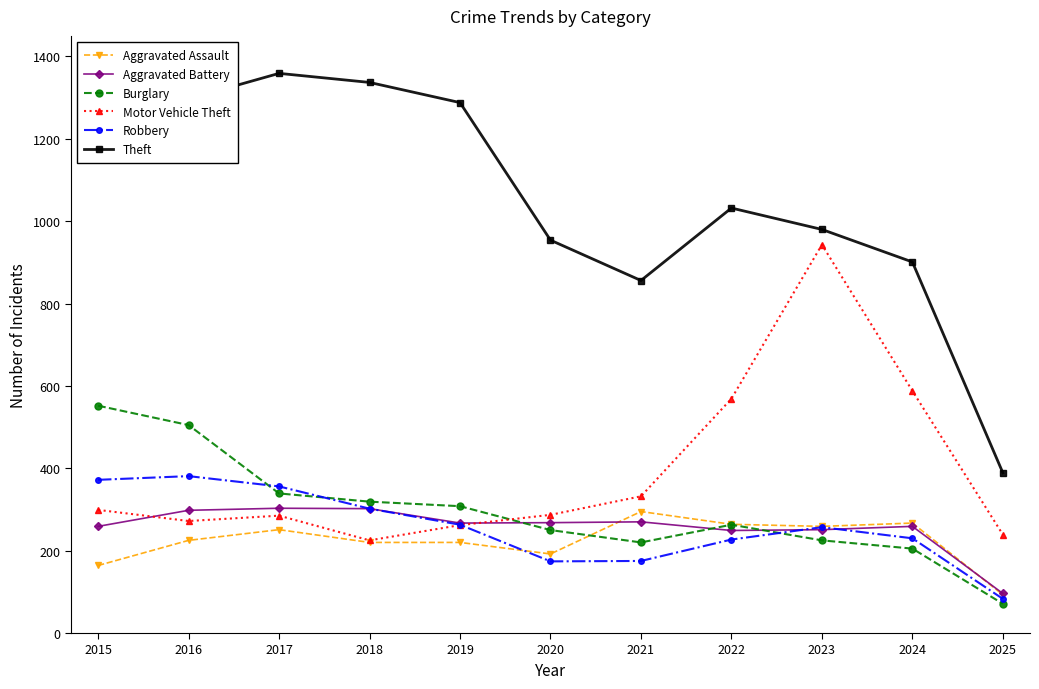

What is the value of the Robbery point at the 11th from the left?

83